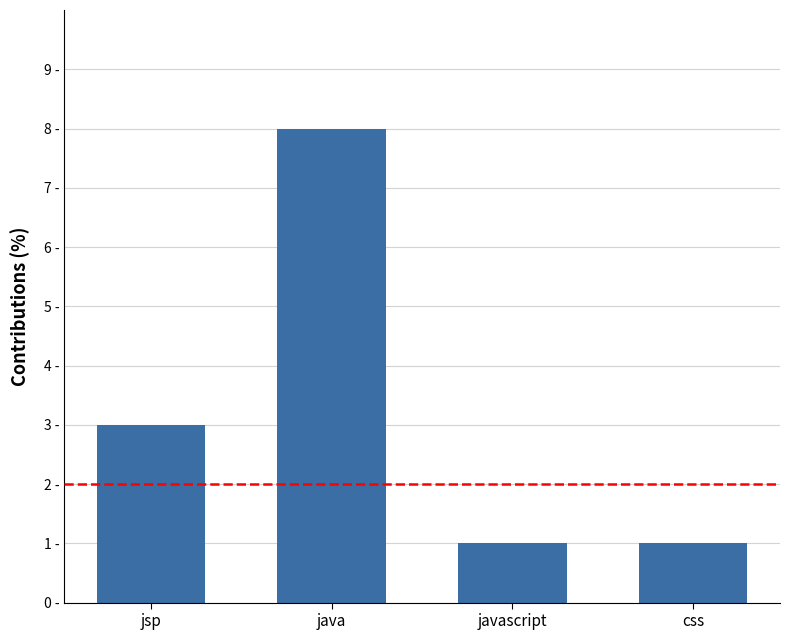

Reading left to right, what are all the values shown in this chart?

3	8	1	1